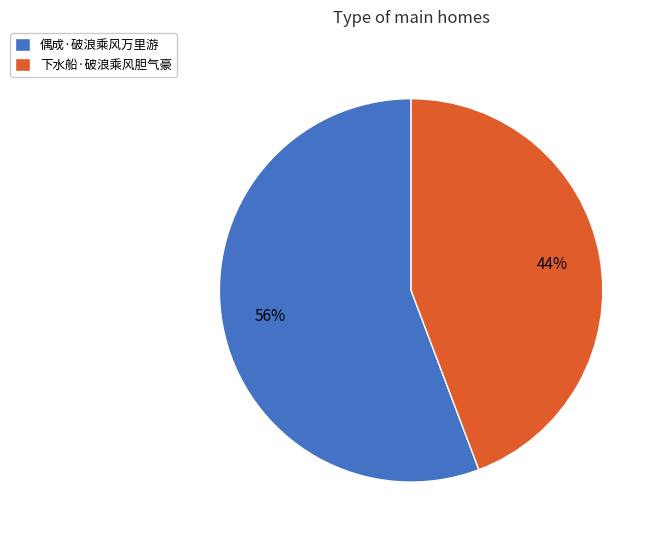

Rank the categories by value from highest to lowest.

偶成·破浪乘风万里游, 下水船·破浪乘风胆气豪